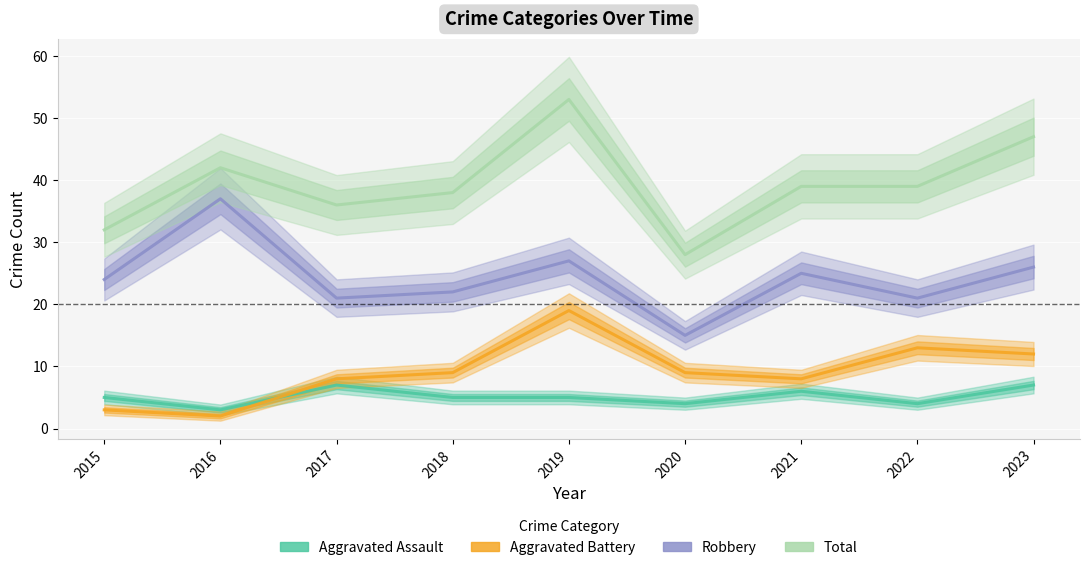

True or false: Aggravated Battery has a value of 19 at 2023.

False